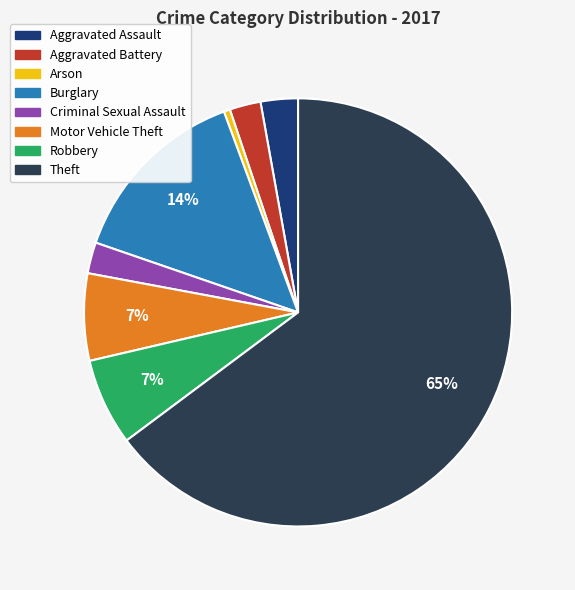

Which category has the smallest portion of the pie?

Arson